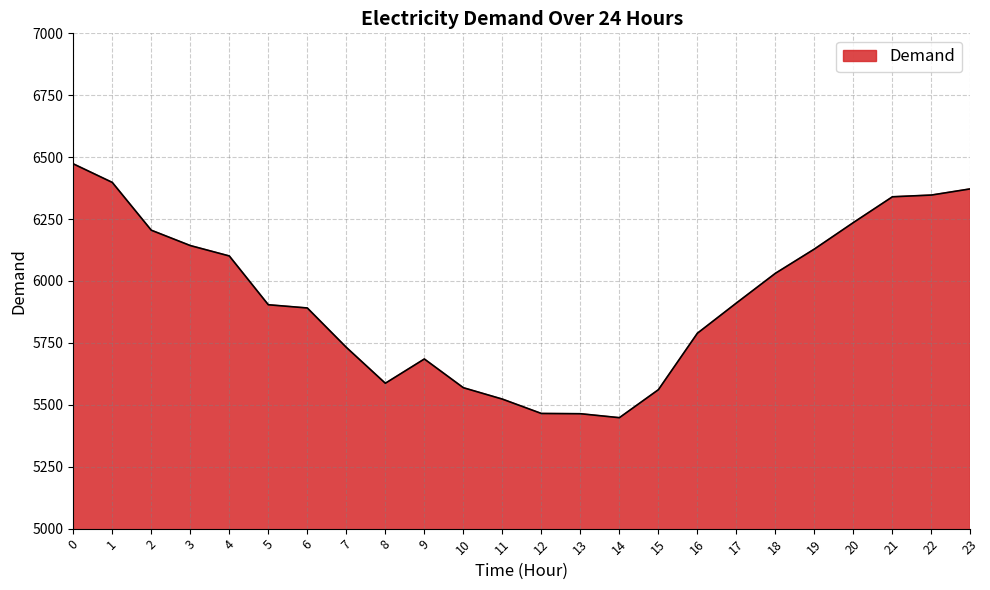

What is the difference between the values at 2 and 23?

167